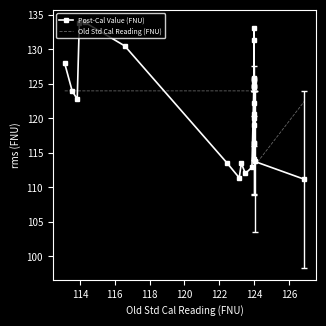

What are all the series names shown in the legend?

Post-Cal Value (FNU), Old Std Cal Reading (FNU)